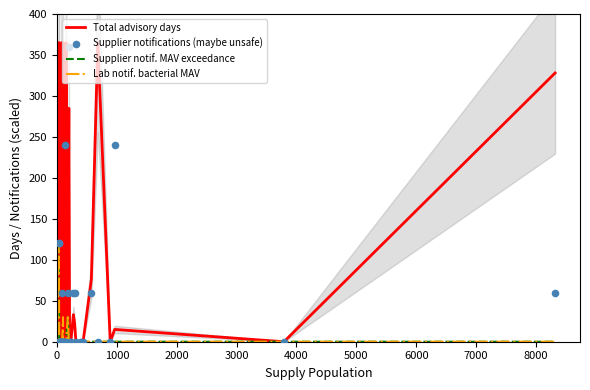

At how many categories does at least one series exceed 115?

10